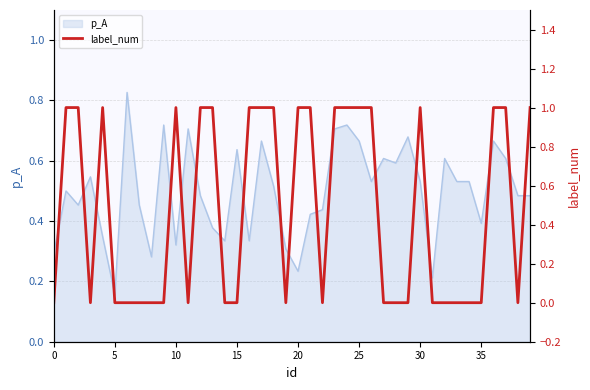

At which label does p_A reach its minimum?

5